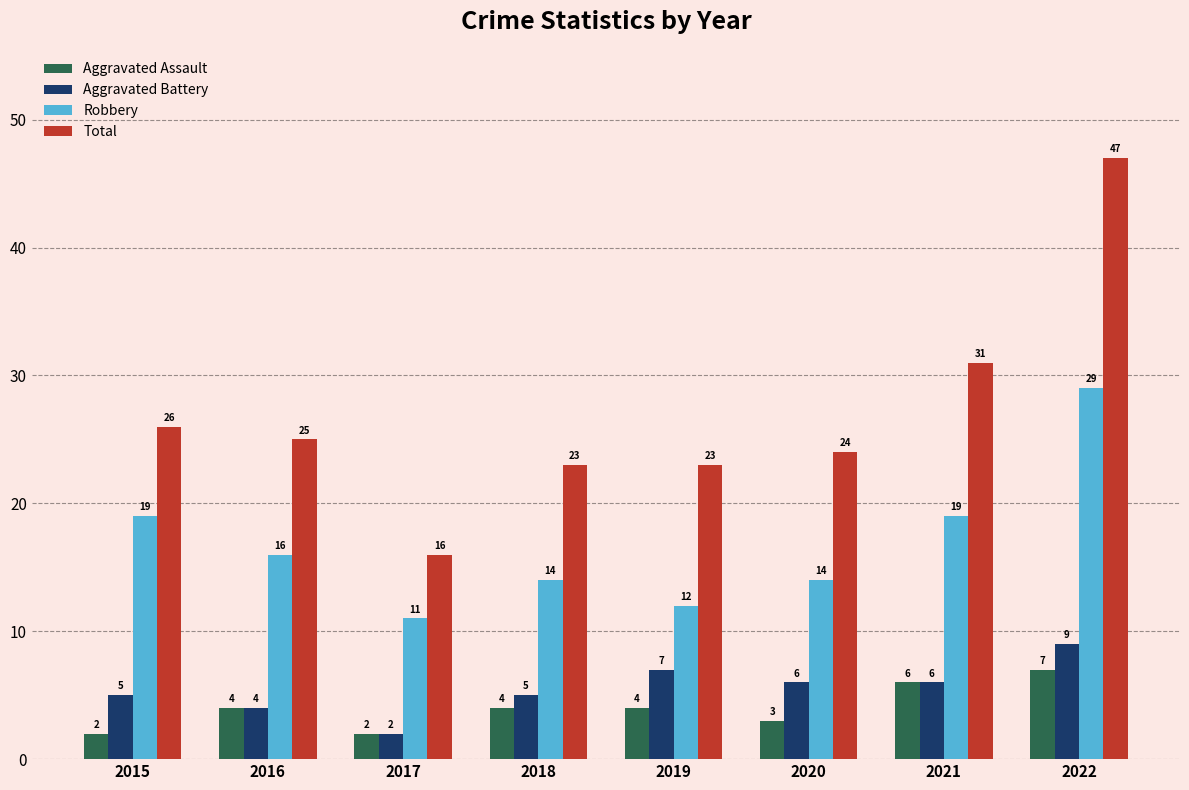

What is the difference between the second highest and minimum values in the Aggravated Battery series?

5